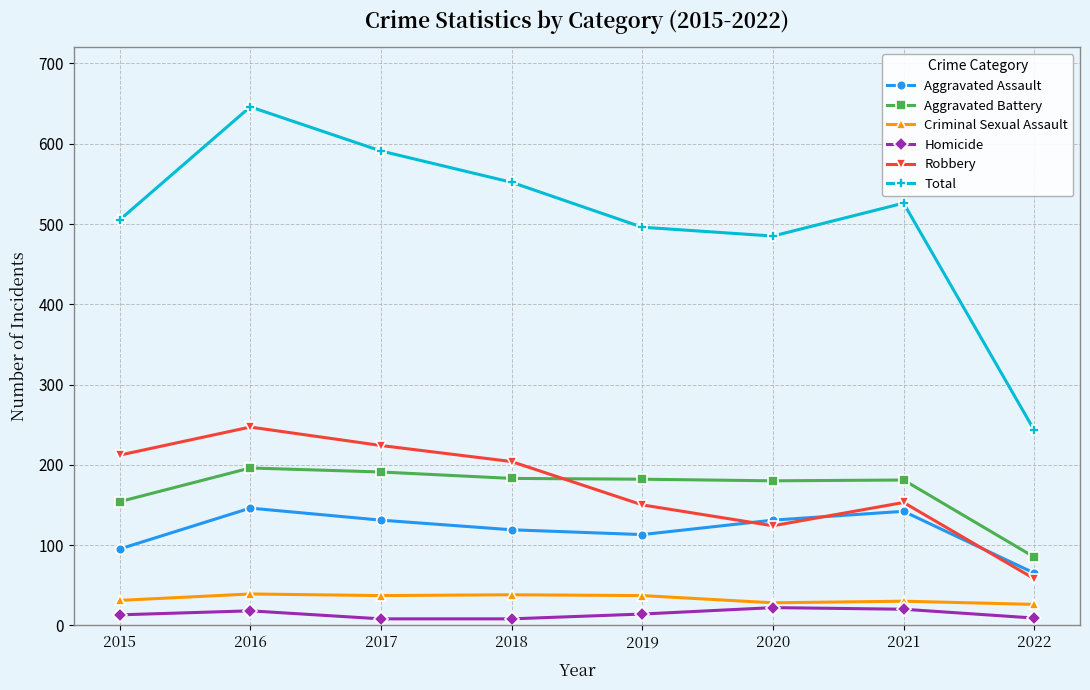

What is the sum of the Aggravated Assault values at 2021 and 2020?

273